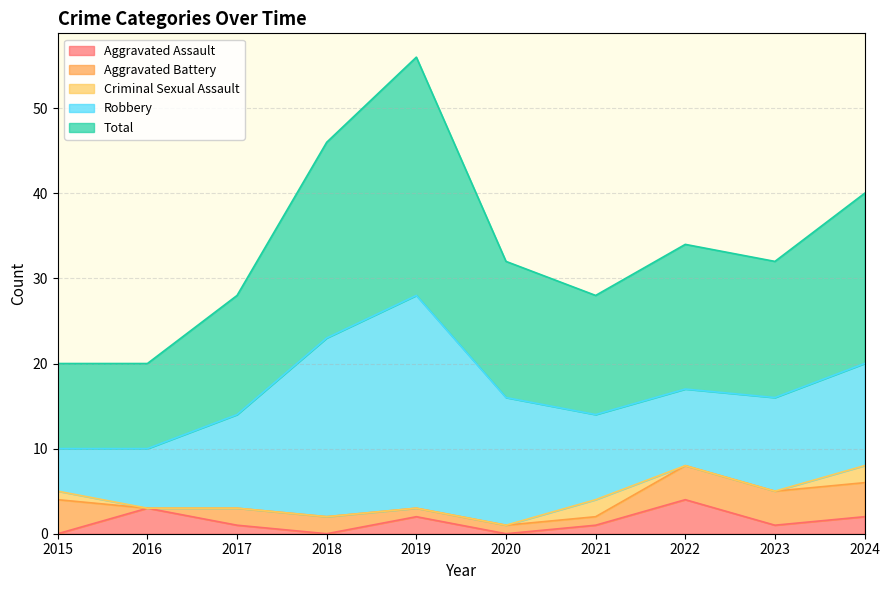

At which category is the sum across all series the highest?

2019